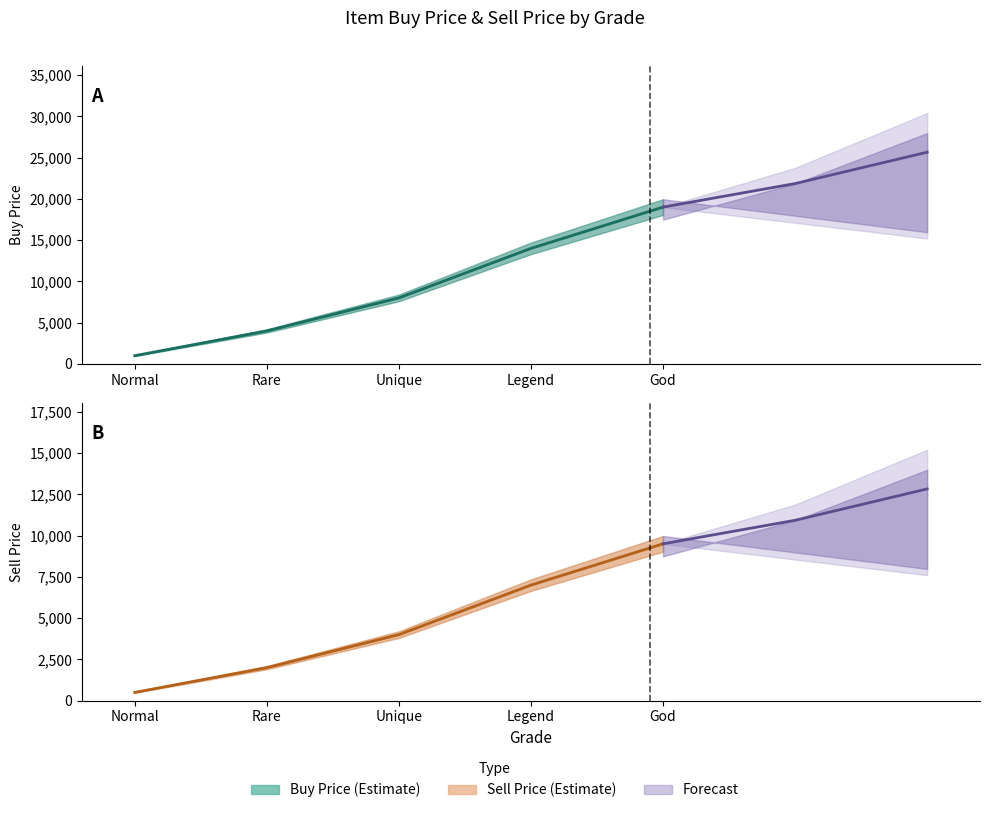

True or false: _buyPrice_Shield has a value of 5453 at Rare.

False